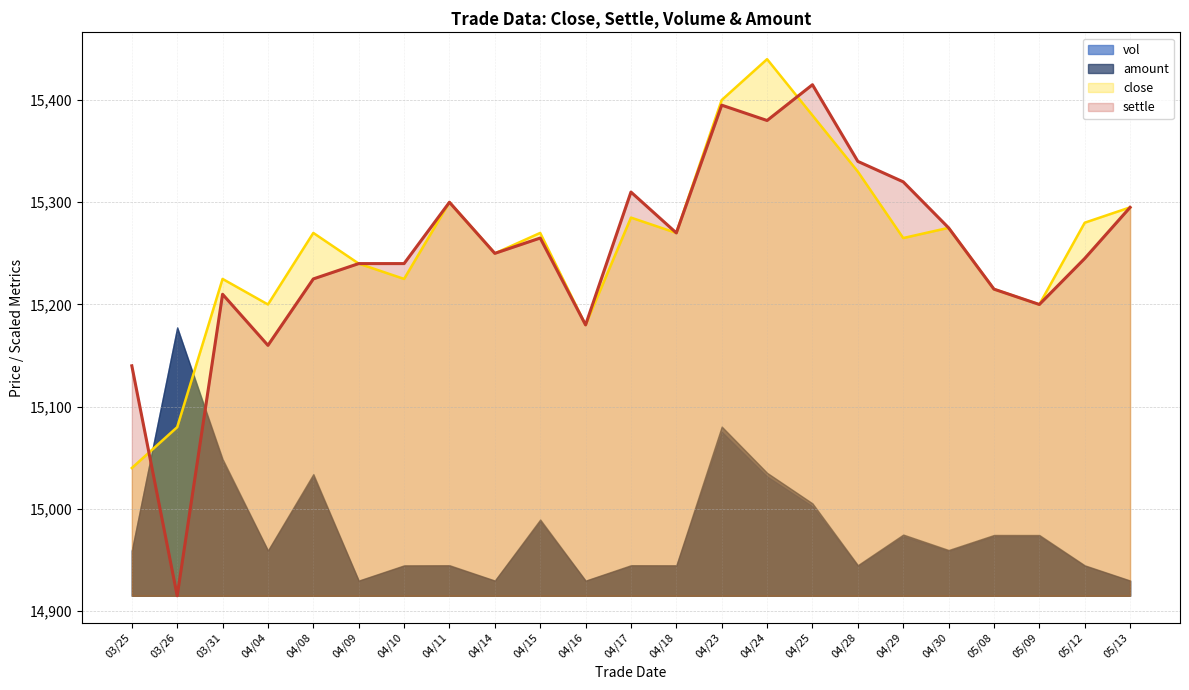

What is the total value across all series at 03/25?

60098.2